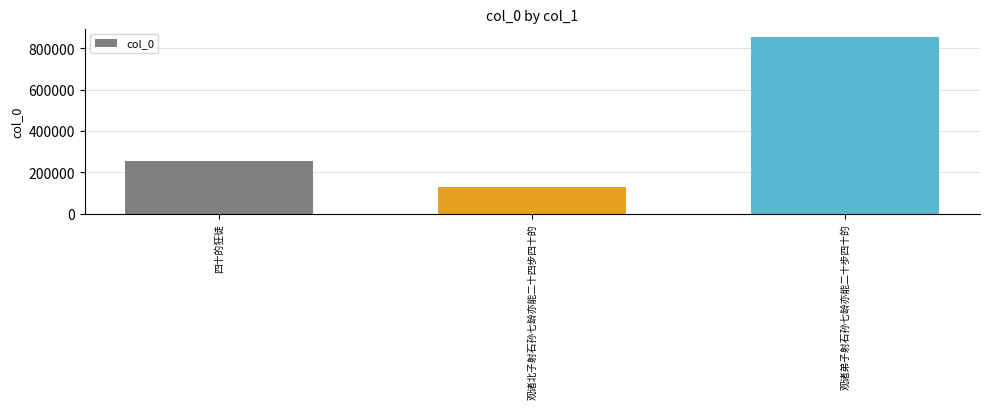

What is the difference between the maximum and second lowest values?

597955